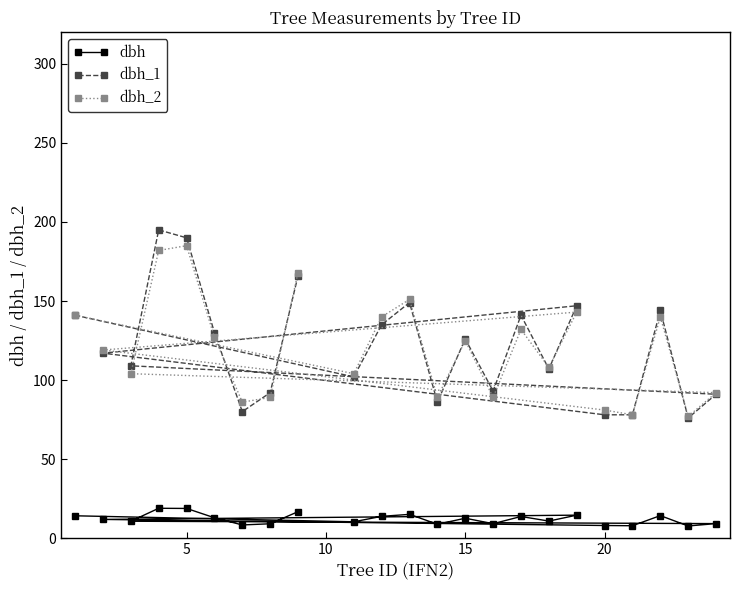

What is the maximum value for dbh_2?

185.0